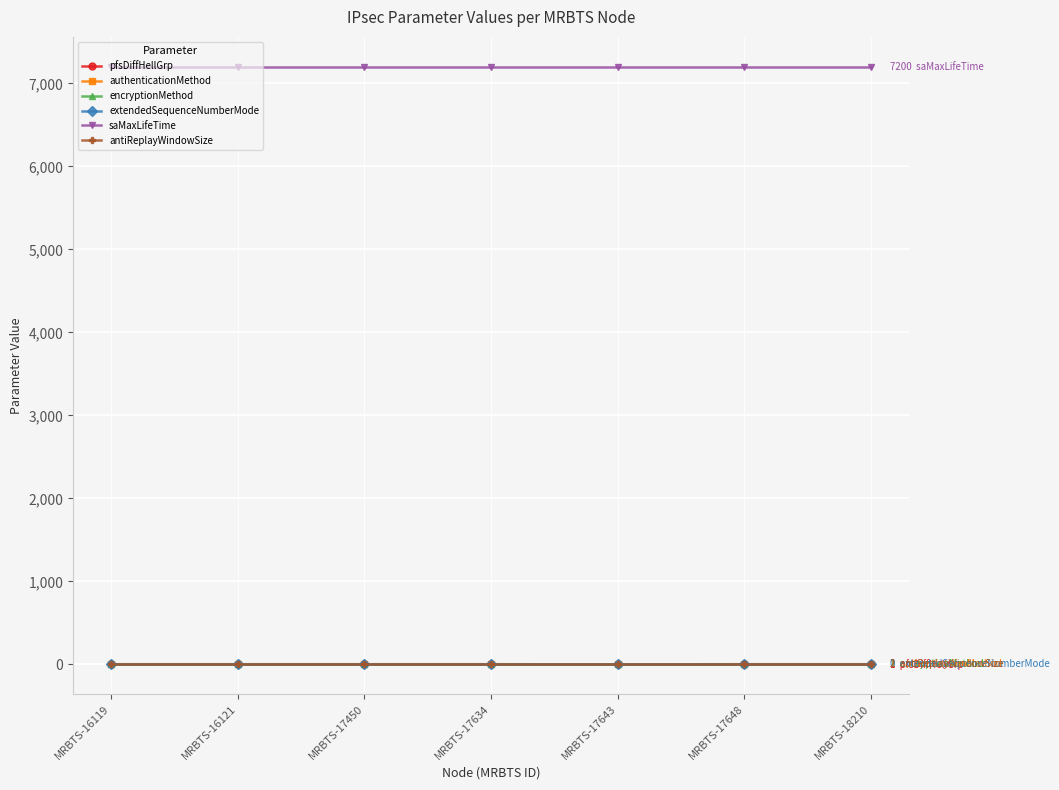

What is the difference between the highest and lowest values at MRBTS-17643?

7200